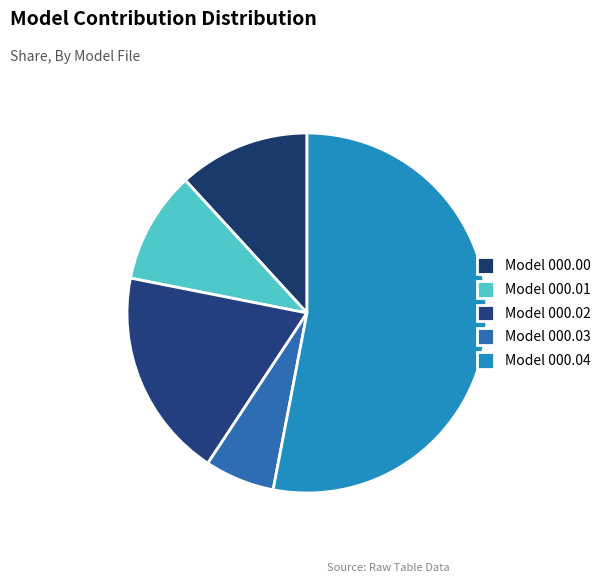

Is there any slice that represents more than half of the pie?

Yes